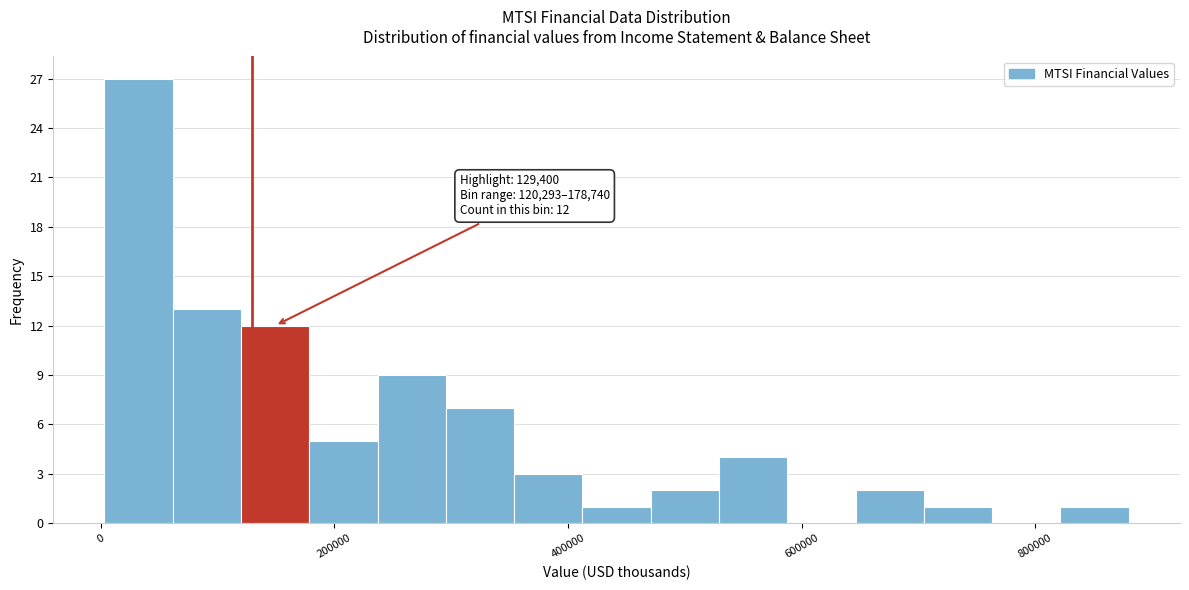

Around what value on the x-axis is the tallest bar? Give the approximate position of its centre, as read against the axis.

40000